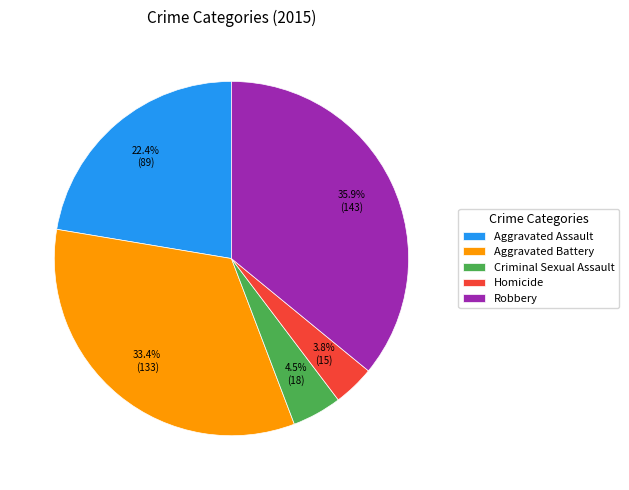

How many segments does this pie chart have?

5